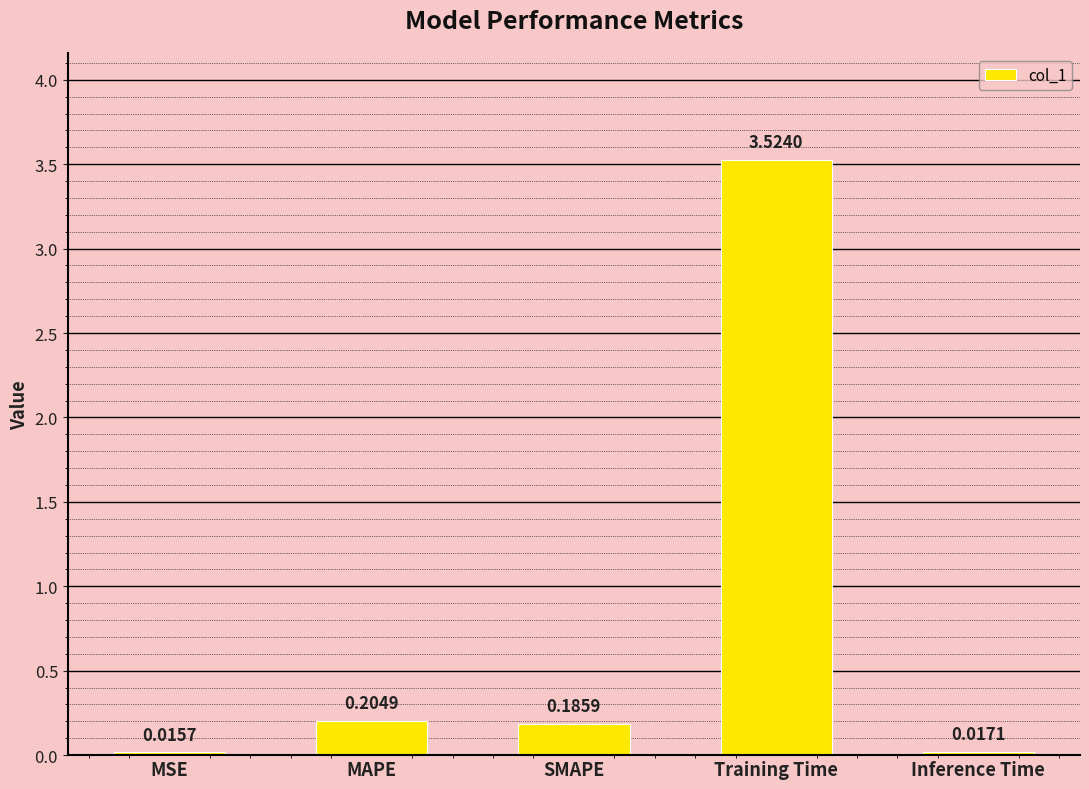

How many data points does each series have?

5